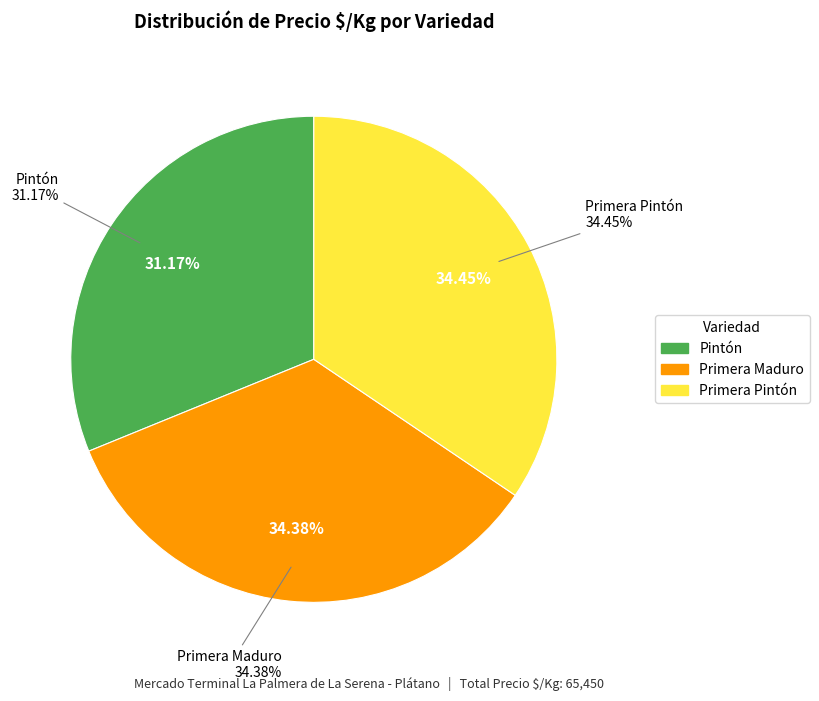

Does 35 represent more than half of the total?

No